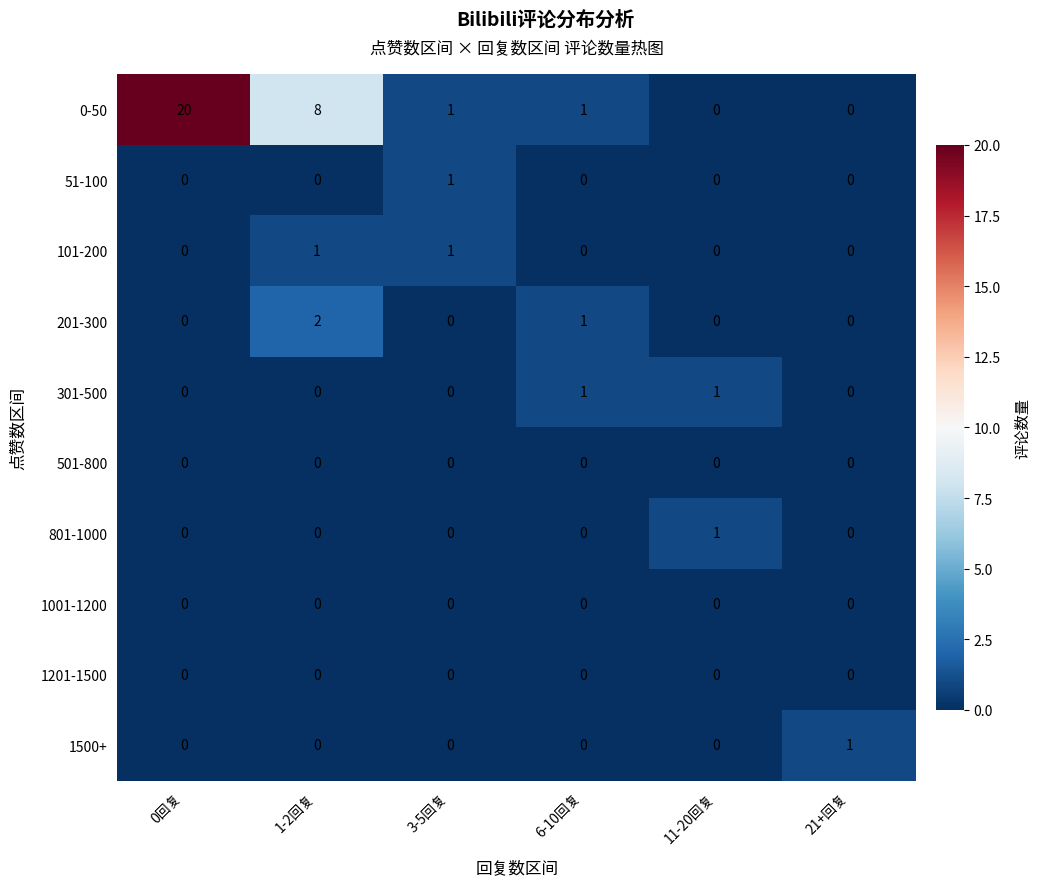

At which category does the chart reach its peak across all series?

0回复